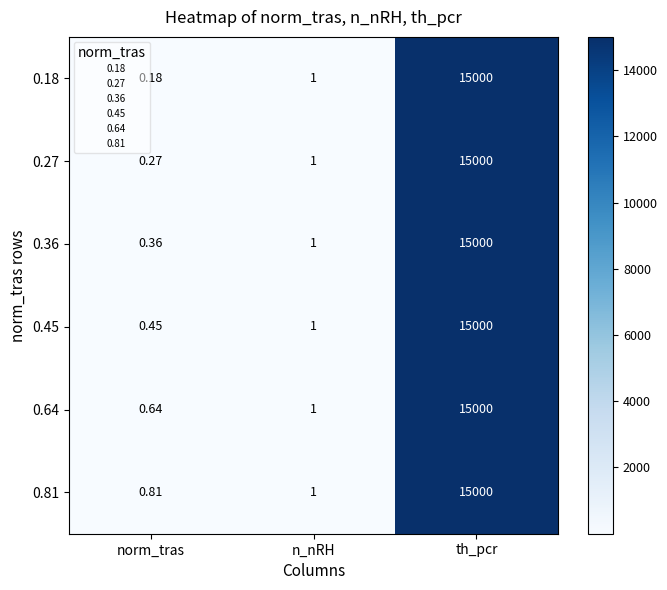

Which series has the largest range (max minus min)?

0.18